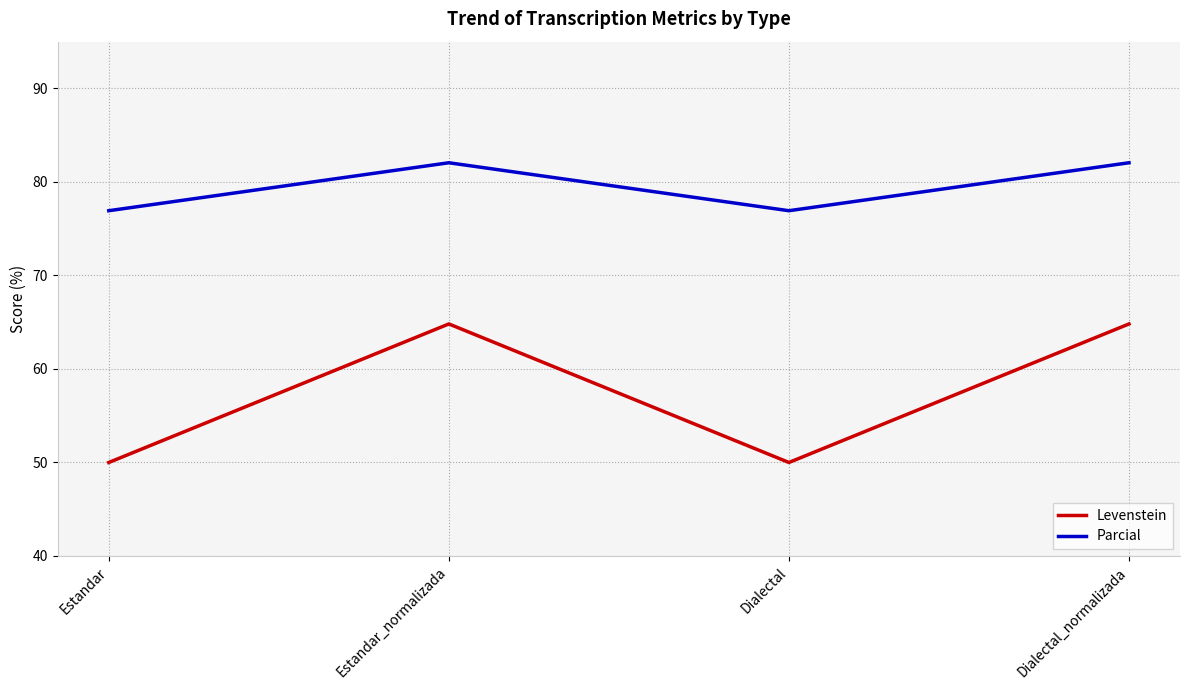

How many lines are shown in the chart?

2